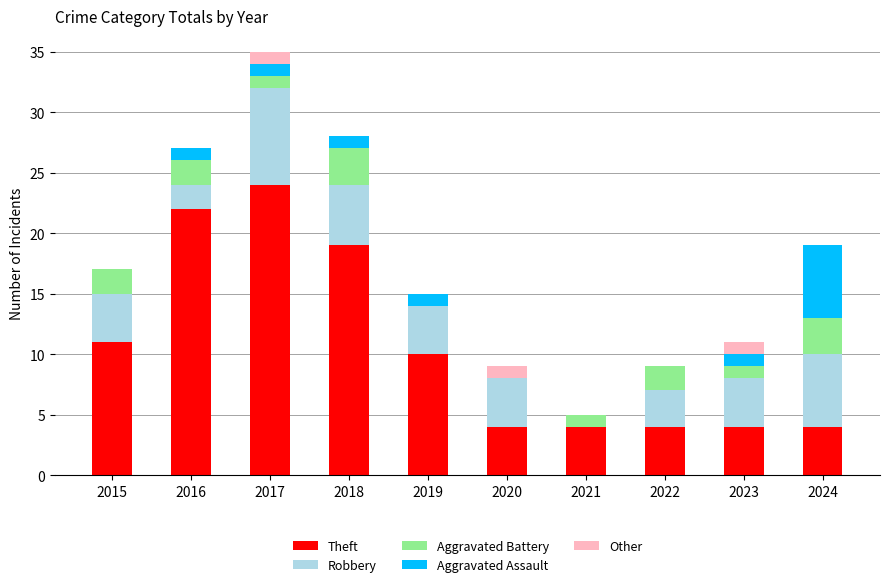

At which category is the sum across all series the highest?

2017